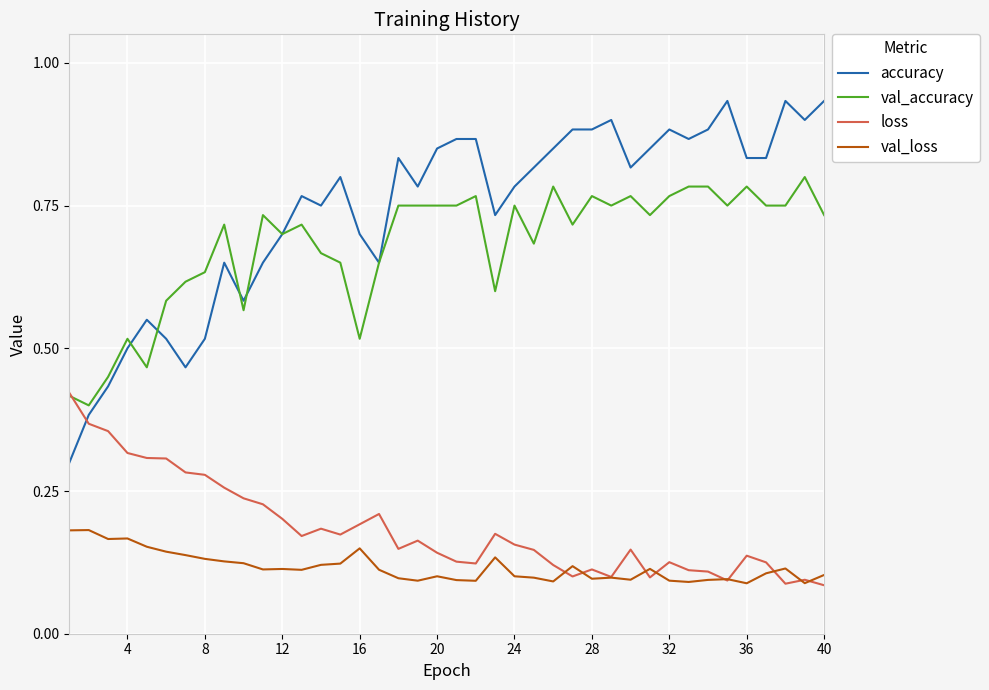

Which series has the widest spread of values?

accuracy